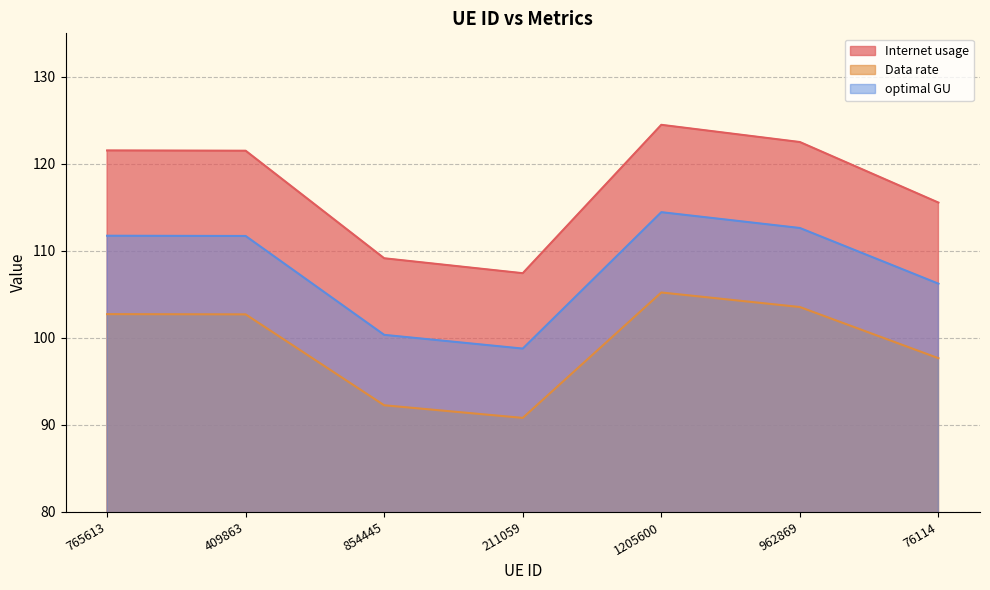

Does the chart display data point markers on the line(s)?

No